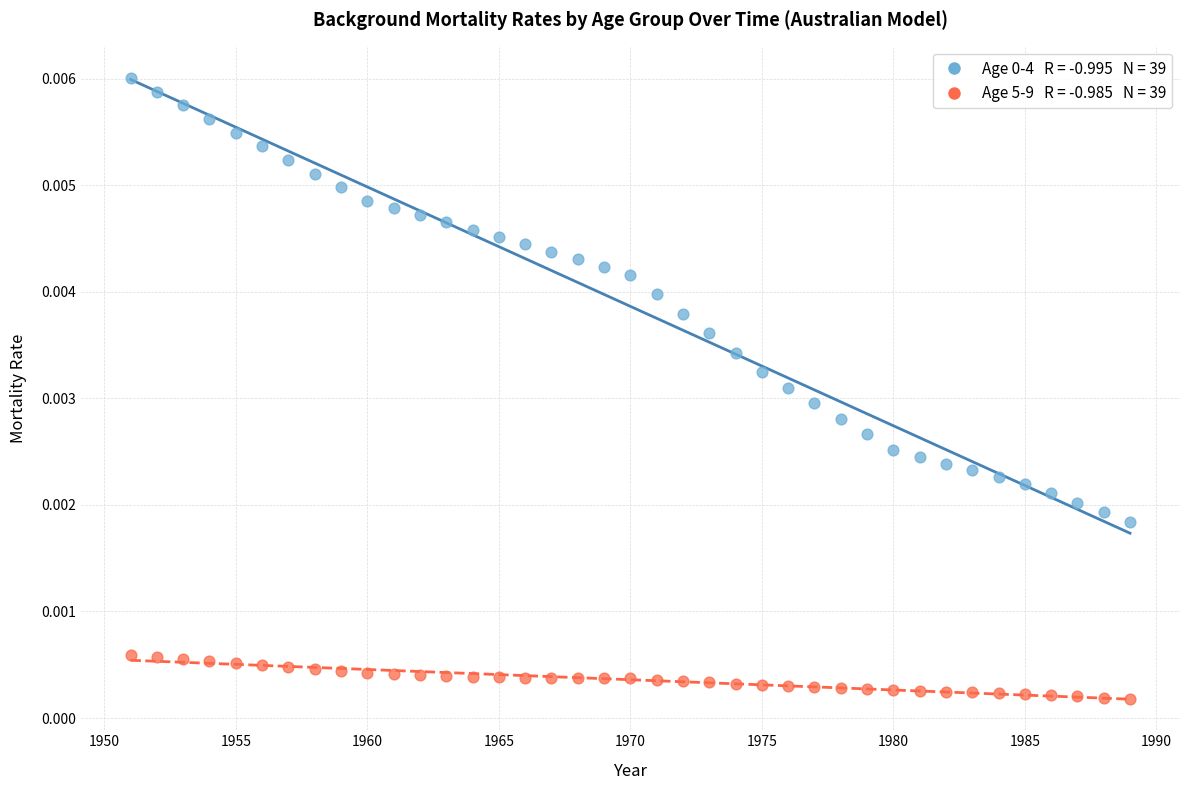

Count the number of points in this scatter plot.

78